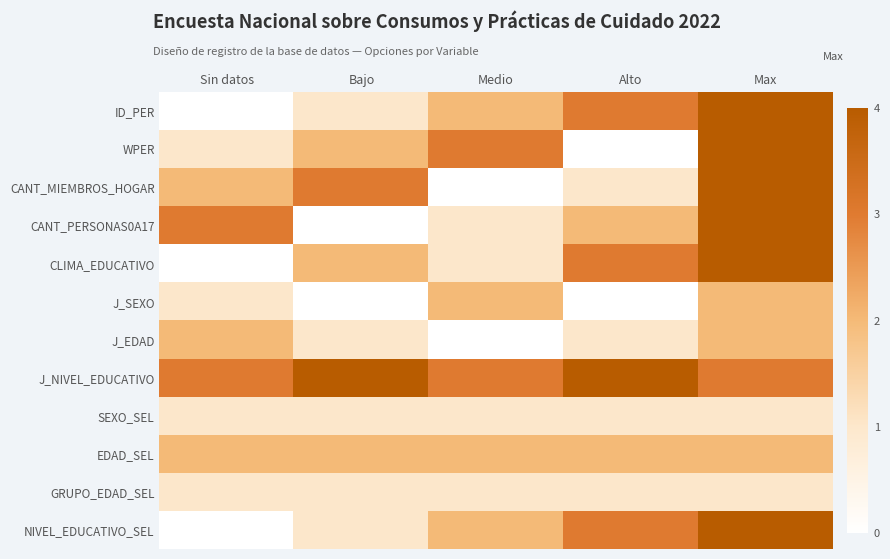

Which category has the lowest value across all series?

Sin datos